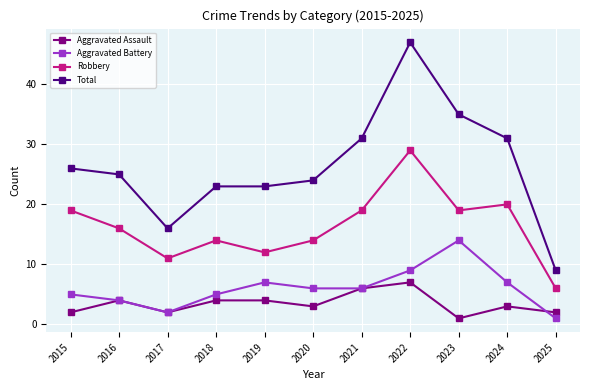

Reading left to right, list all the values displayed in this chart.

Aggravated Assault: 2	4	2	4	4	3	6	7	1	3	2
Aggravated Battery: 5	4	2	5	7	6	6	9	14	7	1
Robbery: 19	16	11	14	12	14	19	29	19	20	6
Total: 26	25	16	23	23	24	31	47	35	31	9